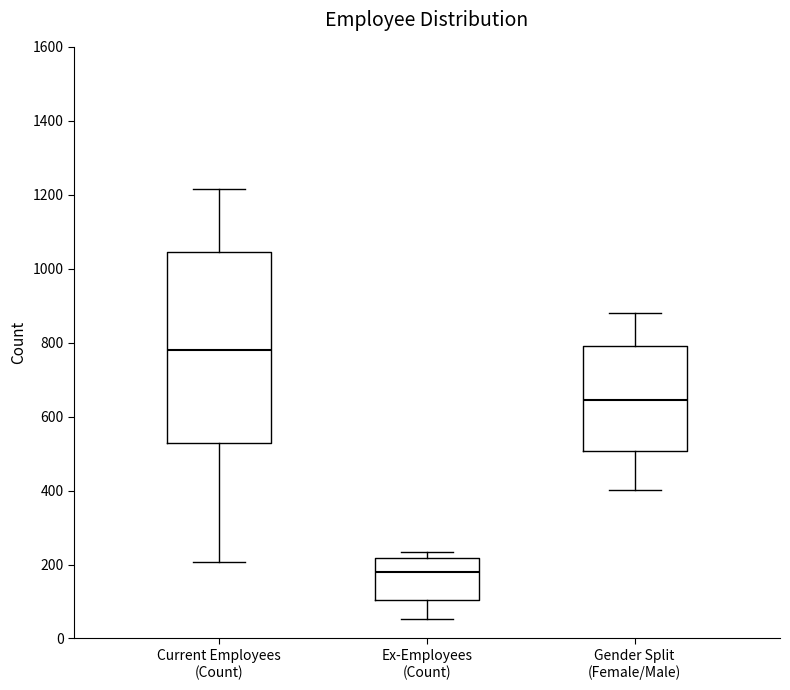

Reading left to right, read every box against the y-axis: the position of its median line, the range the box covers, and the ends of its whiskers. The values are not printed on the chart, so give them approximately, as read against the axis.

Current Employees (Count): median 780, box 520 to 1040, whiskers 200 to 1220
Ex-Employees (Count): median 180, box 100 to 220, whiskers 60 to 240
Gender Split (Female/Male): median 640, box 500 to 800, whiskers 400 to 880